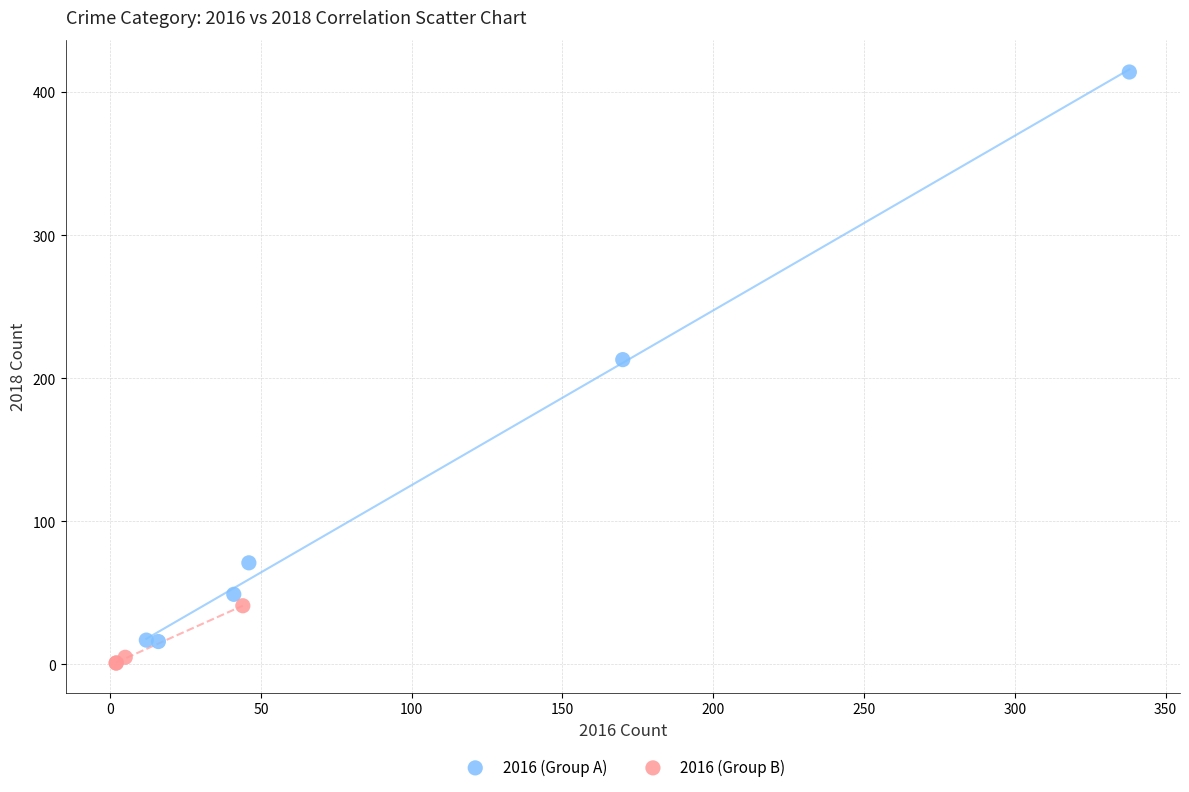

Which series reaches the maximum Y coordinate?

2016 (Group A)